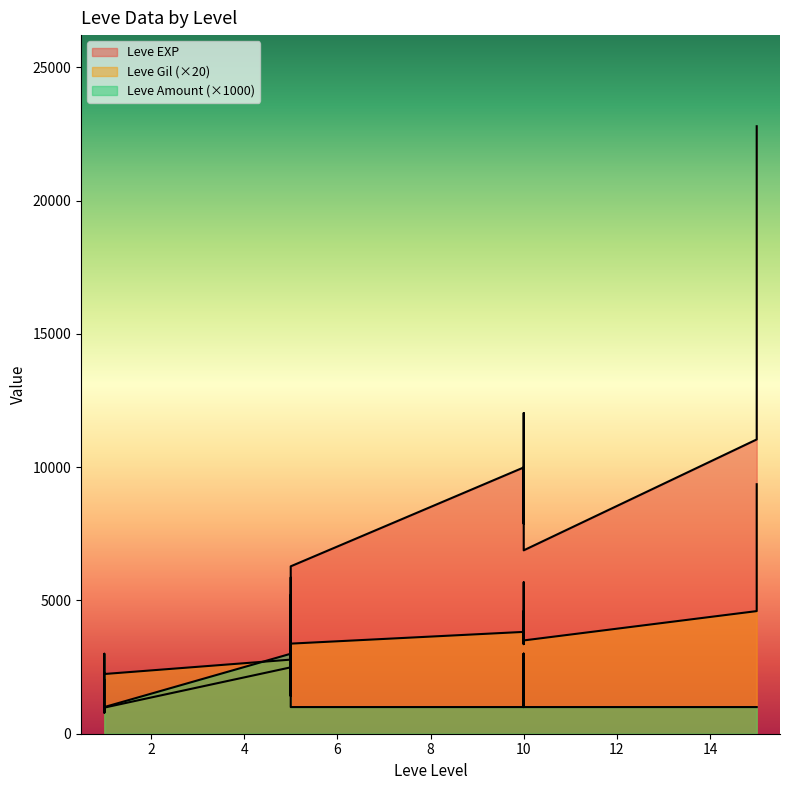

True or false: Leve EXP has more than 1 points higher than both neighbors.

True